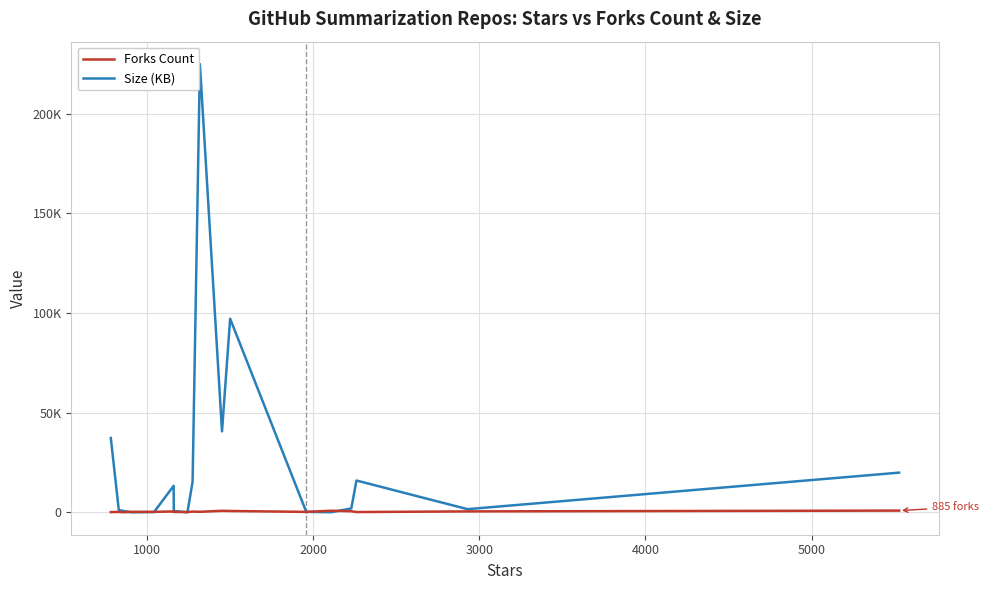

At how many categories does at least one series exceed 216164?

1